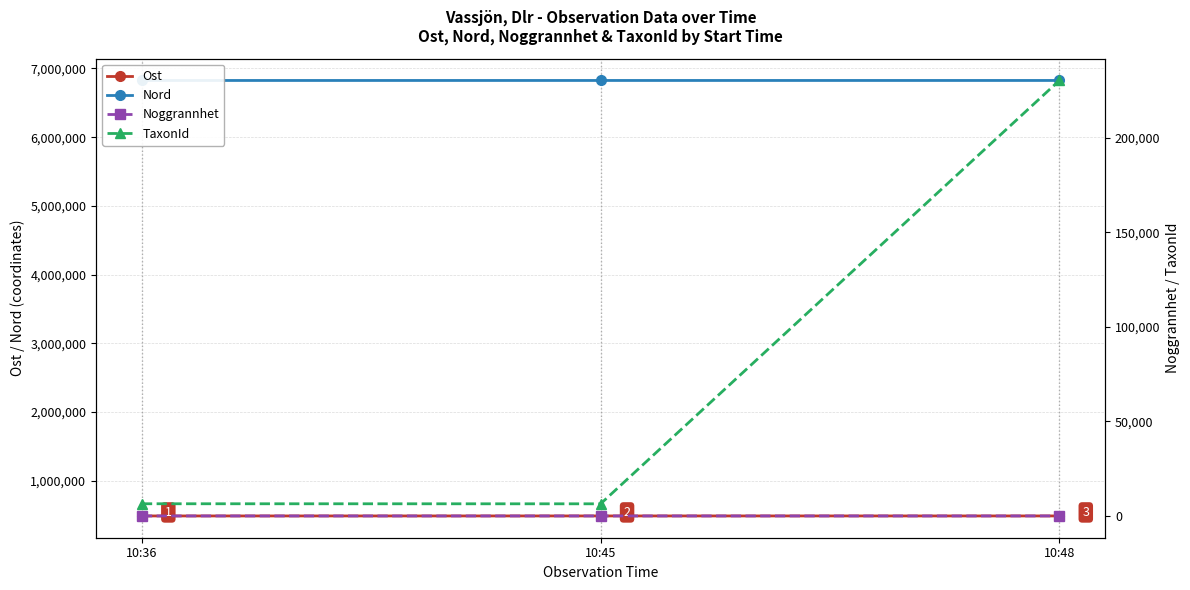

What is the total value across all series at 10:45?

7321403